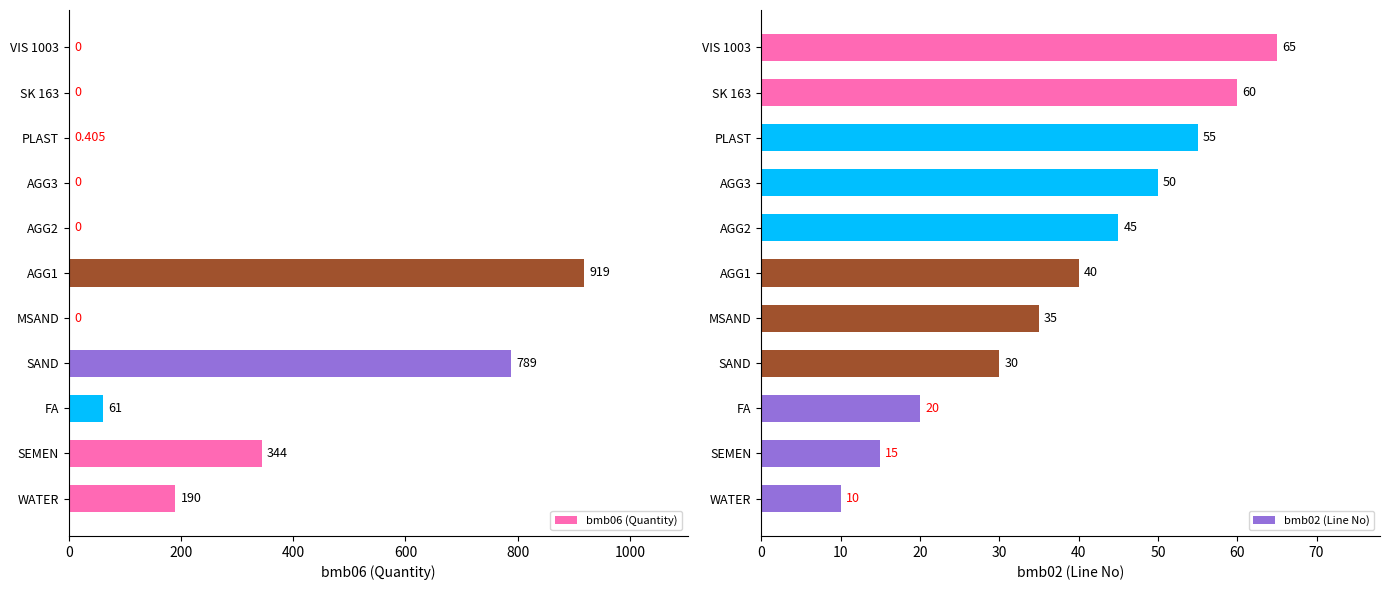

List the series in order of their peak value, lowest first.

bmb02 (Line No), bmb06 (Quantity)